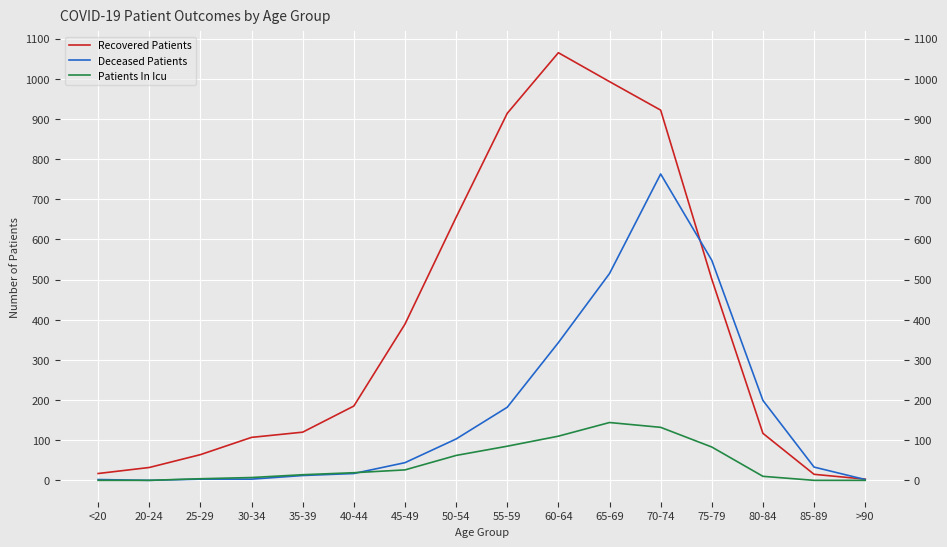

What is the total value across all series at 55-59?

1181